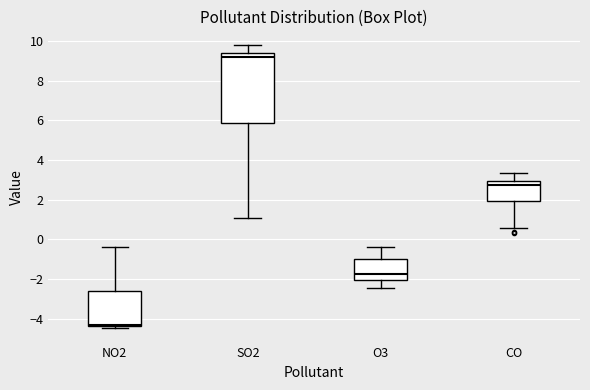

Reading left to right, read every box against the y-axis: the position of its median line, the range the box covers, and the ends of its whiskers. The values are not printed on the chart, so give them approximately, as read against the axis.

NO2: median -4.2, box -4.4 to -2.6, whiskers -4.4 (just below the box's lower edge) to -0.4
SO2: median 9.2, box 5.8 to 9.4, whiskers 1.0 to 9.8
O3: median -1.8, box -2.0 to -1.0, whiskers -2.4 to -0.4
CO: median 2.8, box 2.0 to 3.0, whiskers 0.6 to 3.4